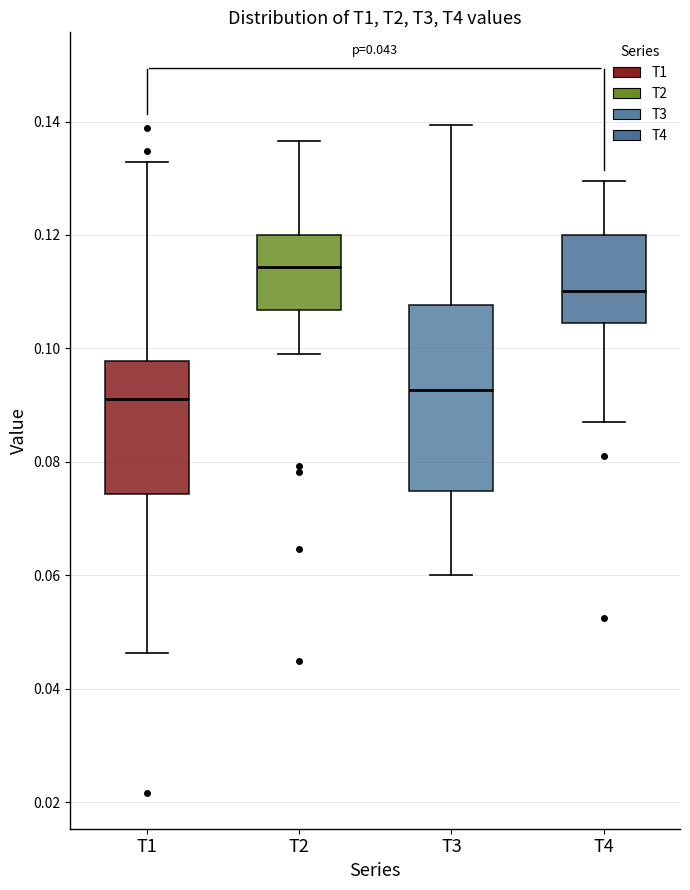

Which box is the tallest, from its lower edge to its upper edge?

T3